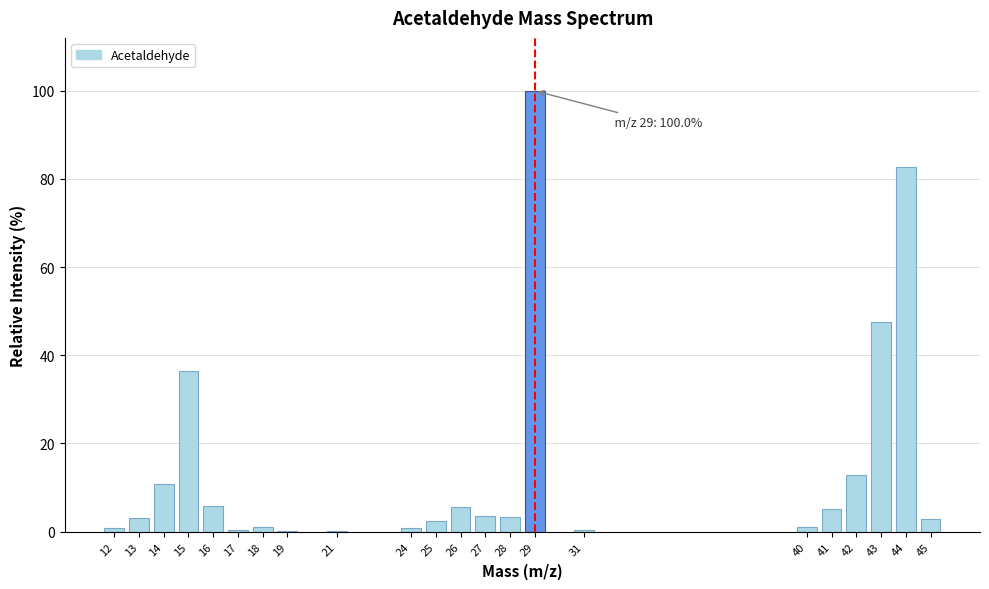

Approximately how many times larger is the value at 25 compared to 41?

0.5